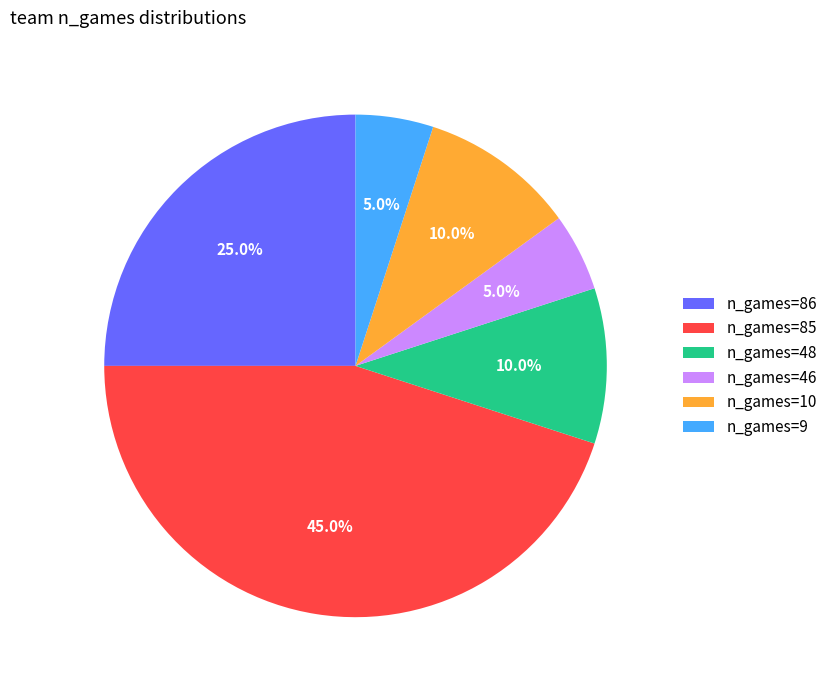

To the nearest percent, what is the difference between the largest and smallest slice percentages?

40%